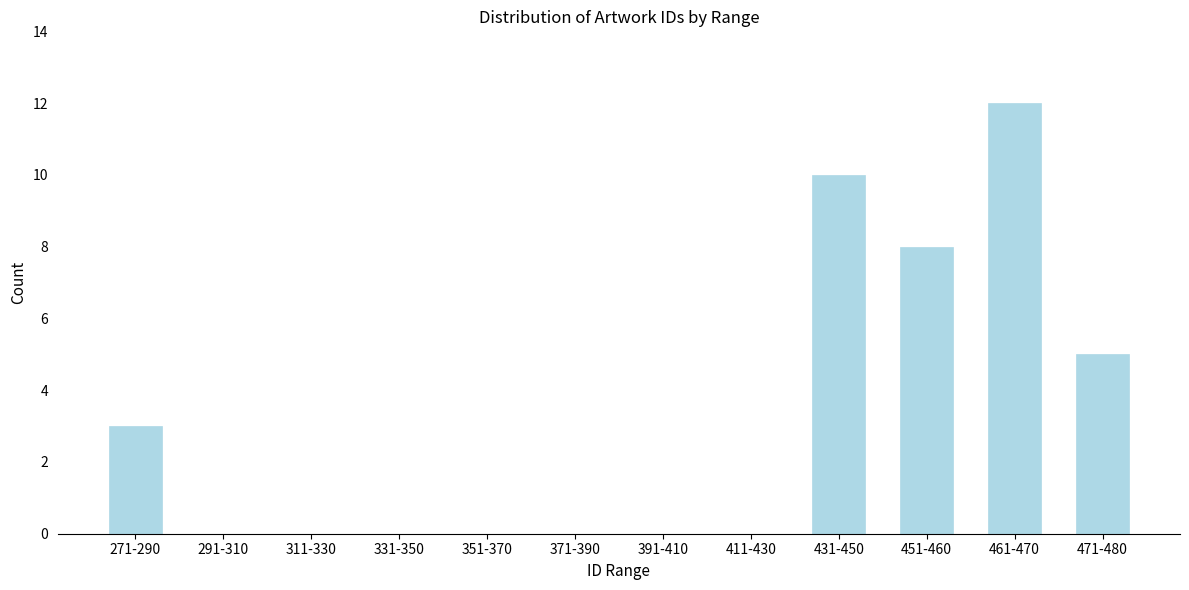

Reading left to right, transcribe all the data shown in this chart.

271-290=3	291-310=0	311-330=0	331-350=0	351-370=0	371-390=0	391-410=0	411-430=0	431-450=10	451-460=8	461-470=12	471-480=5